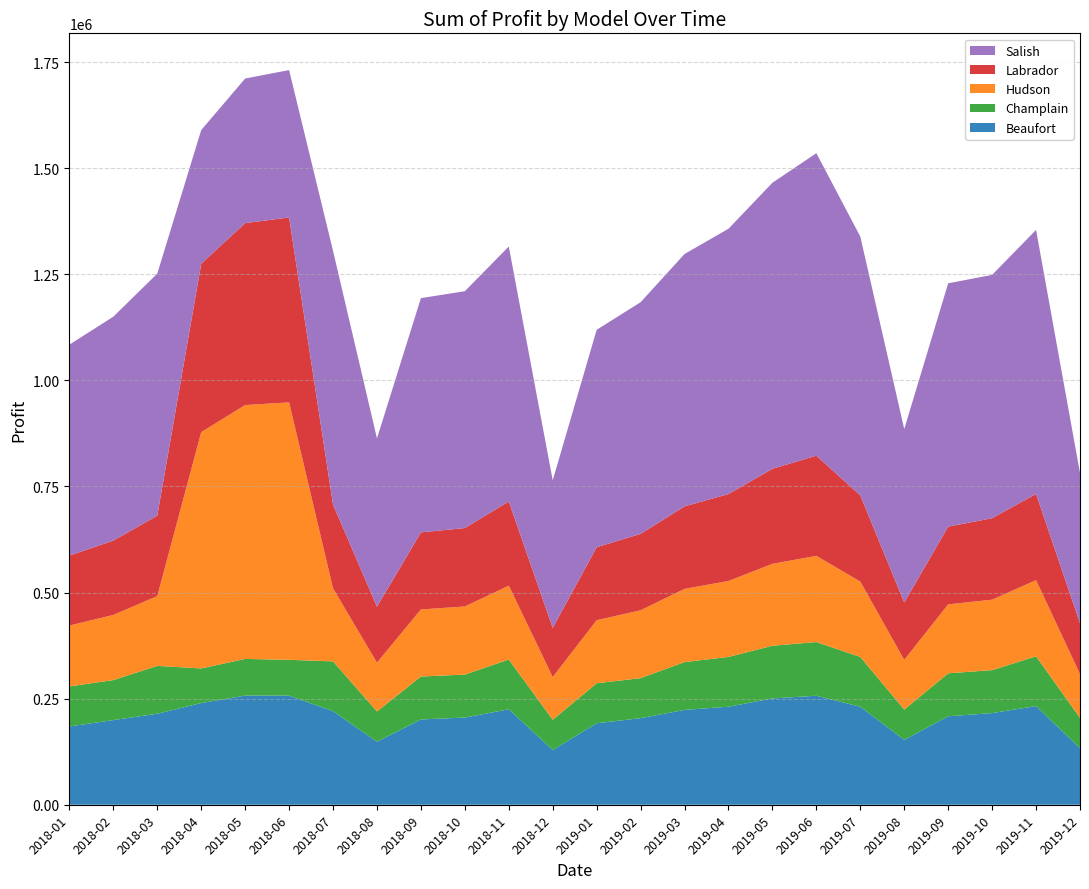

Reading left to right, what are all the values shown in this chart?

Beaufort: 2018-01=184500.0	2018-02=199500.0	2018-03=214500.0	2018-04=239656.2	2018-05=257288.8	2018-06=257103.0	2018-07=220500.0	2018-08=148500.0	2018-09=201000.0	2018-10=205500.0	2018-11=225000.0	2018-12=129000.0	2019-01=192000.0	2019-02=204000.0	2019-03=223500.0	2019-04=231000.0	2019-05=250500.0	2019-06=256875.0	2019-07=231000.0	2019-08=153000.0	2019-09=208500.0	2019-10=216000.0	2019-11=232500.0	2019-12=133500.0
Champlain: 2018-01=94300.0	2018-02=94300.0	2018-03=112700.0	2018-04=81598.8	2018-05=86365.0	2018-06=84411.0	2018-07=117300.0	2018-08=71300.0	2018-09=101200.0	2018-10=101200.0	2018-11=117300.0	2018-12=71300.0	2019-01=94300.0	2019-02=94300.0	2019-03=112700.0	2019-04=117300.0	2019-05=124200.0	2019-06=126500.0	2019-07=117300.0	2019-08=71300.0	2019-09=101200.0	2019-10=101200.0	2019-11=117300.0	2019-12=71300.0
Hudson: 2018-01=143500.0	2018-02=153500.0	2018-03=164500.0	2018-04=556763.8	2018-05=598225.0	2018-06=606648.0	2018-07=172000.0	2018-08=115000.0	2018-09=158000.0	2018-10=160500.0	2018-11=174000.0	2018-12=100500.0	2019-01=148500.0	2019-02=160000.0	2019-03=172500.0	2019-04=179000.0	2019-05=193000.0	2019-06=203125.0	2019-07=177500.0	2019-08=117000.0	2019-09=162500.0	2019-10=166000.0	2019-11=179500.0	2019-12=103000.0
Labrador: 2018-01=164800.0	2018-02=175200.0	2018-03=189600.0	2018-04=396845.0	2018-05=428747.5	2018-06=435805.5	2018-07=197600.0	2018-08=132000.0	2018-09=181600.0	2018-10=184800.0	2018-11=198400.0	2018-12=116000.0	2019-01=172000.0	2019-02=180000.0	2019-03=194400.0	2019-04=204800.0	2019-05=224000.0	2019-06=236000.0	2019-07=203200.0	2019-08=135200.0	2019-09=183200.0	2019-10=192000.0	2019-11=203200.0	2019-12=120000.0
Salish: 2018-01=497150.0	2018-02=527650.0	2018-03=570350.0	2018-04=315018.8	2018-05=340735.0	2018-06=347317.5	2018-07=597800.0	2018-08=396500.0	2018-09=552050.0	2018-10=558150.0	2018-11=600850.0	2018-12=347700.0	2019-01=512400.0	2019-02=545950.0	2019-03=594750.0	2019-04=625250.0	2019-05=674050.0	2019-06=712937.5	2019-07=610000.0	2019-08=408700.0	2019-09=573400.0	2019-10=573400.0	2019-11=622200.0	2019-12=353800.0